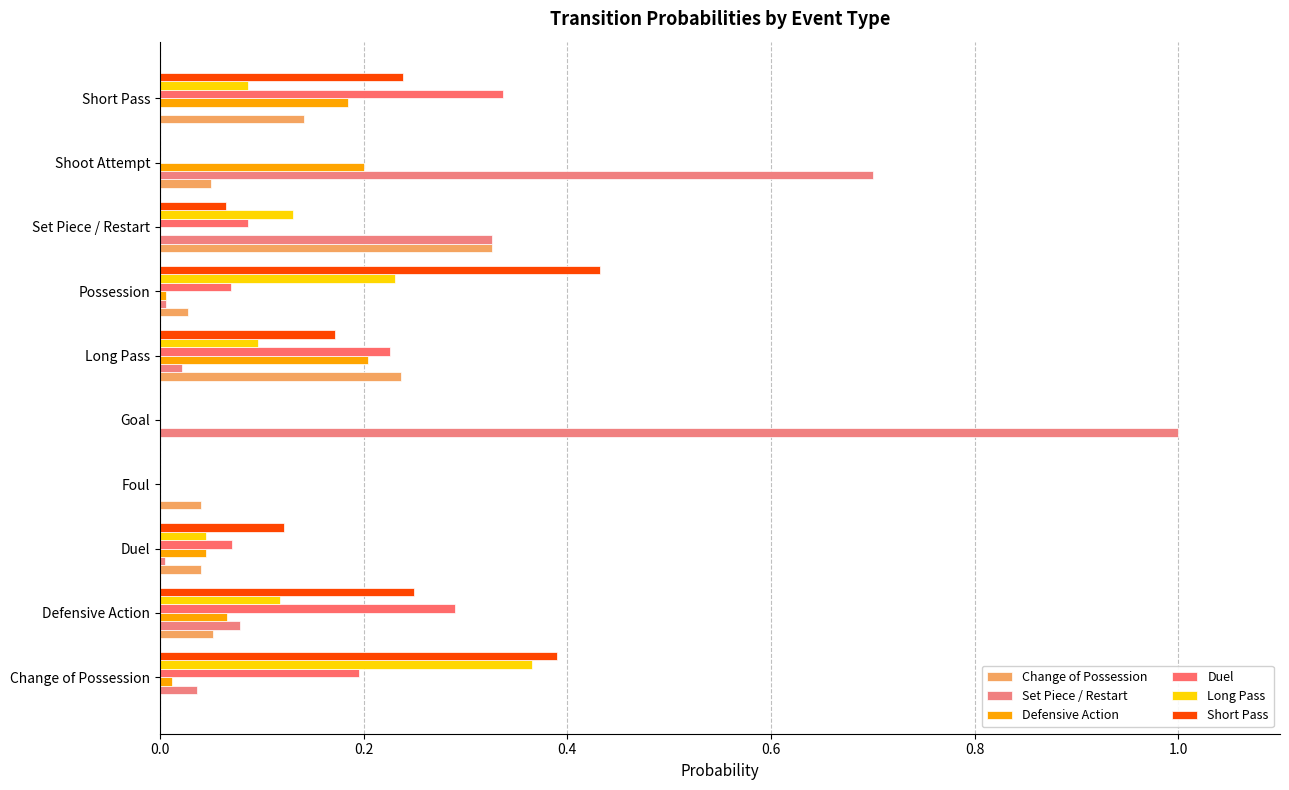

How many distinct data groups are displayed?

6